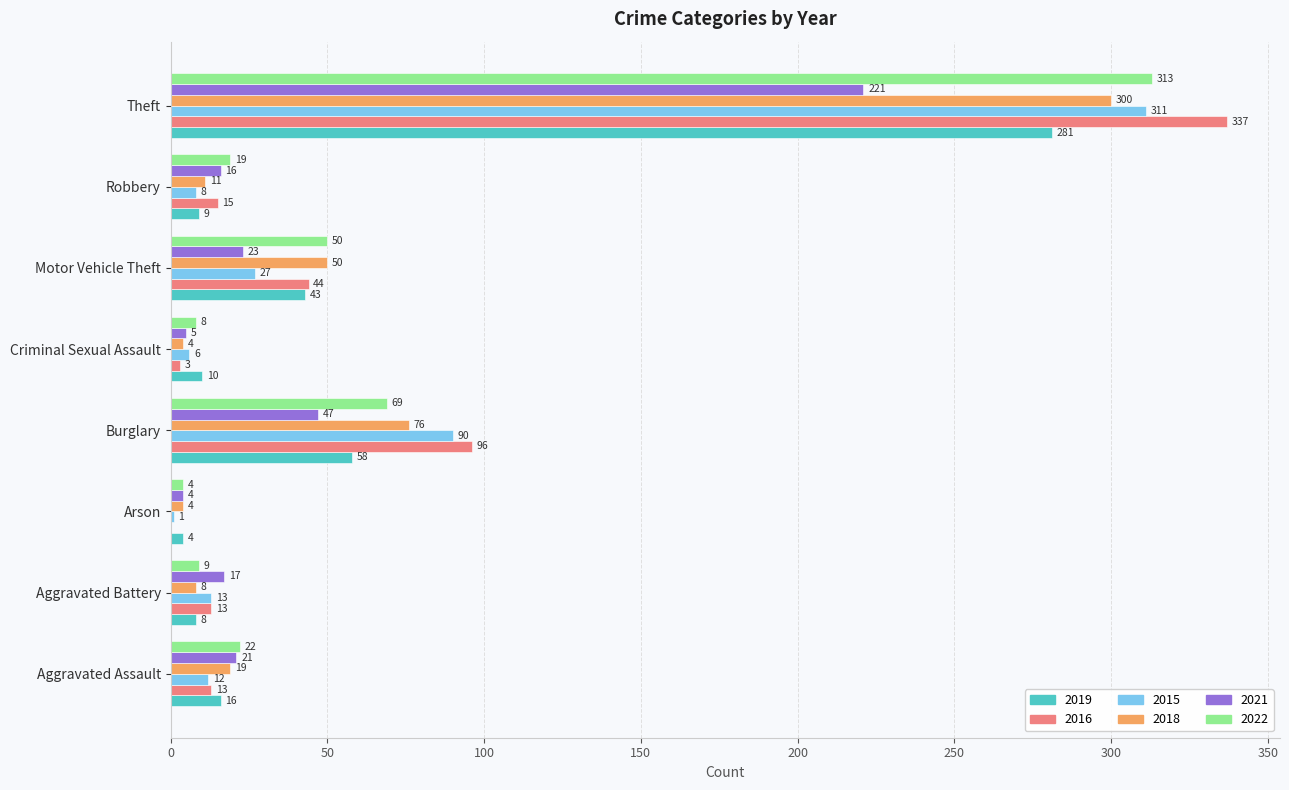

True or false: 2018 has a value of 50 at Motor Vehicle Theft.

True